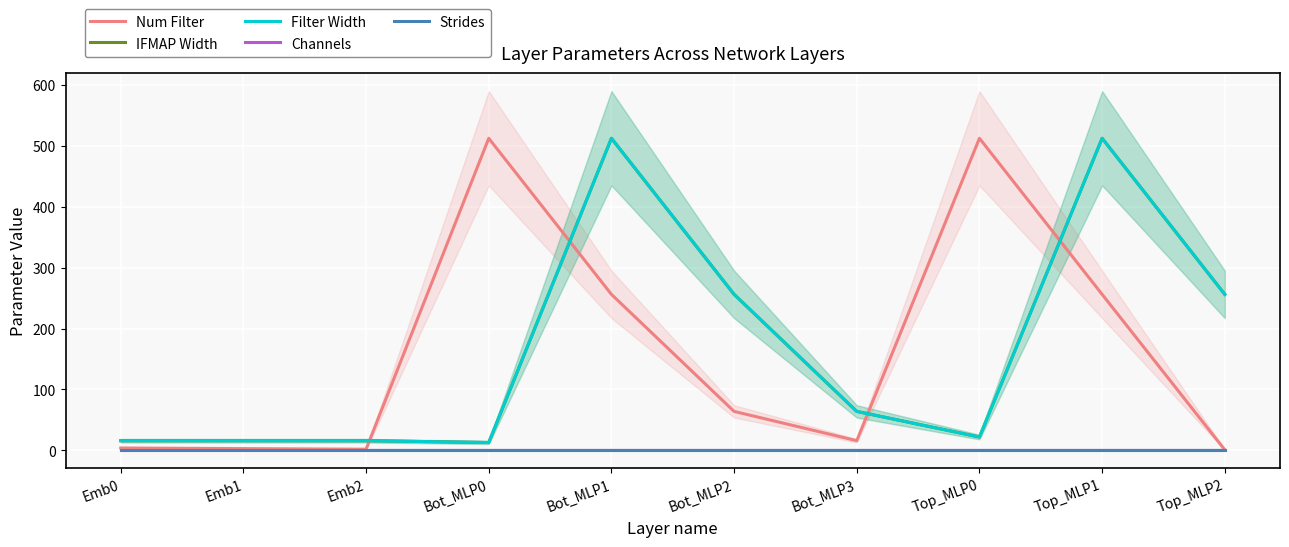

At which category does IFMAP Width reach its first local peak?

Bot_MLP1